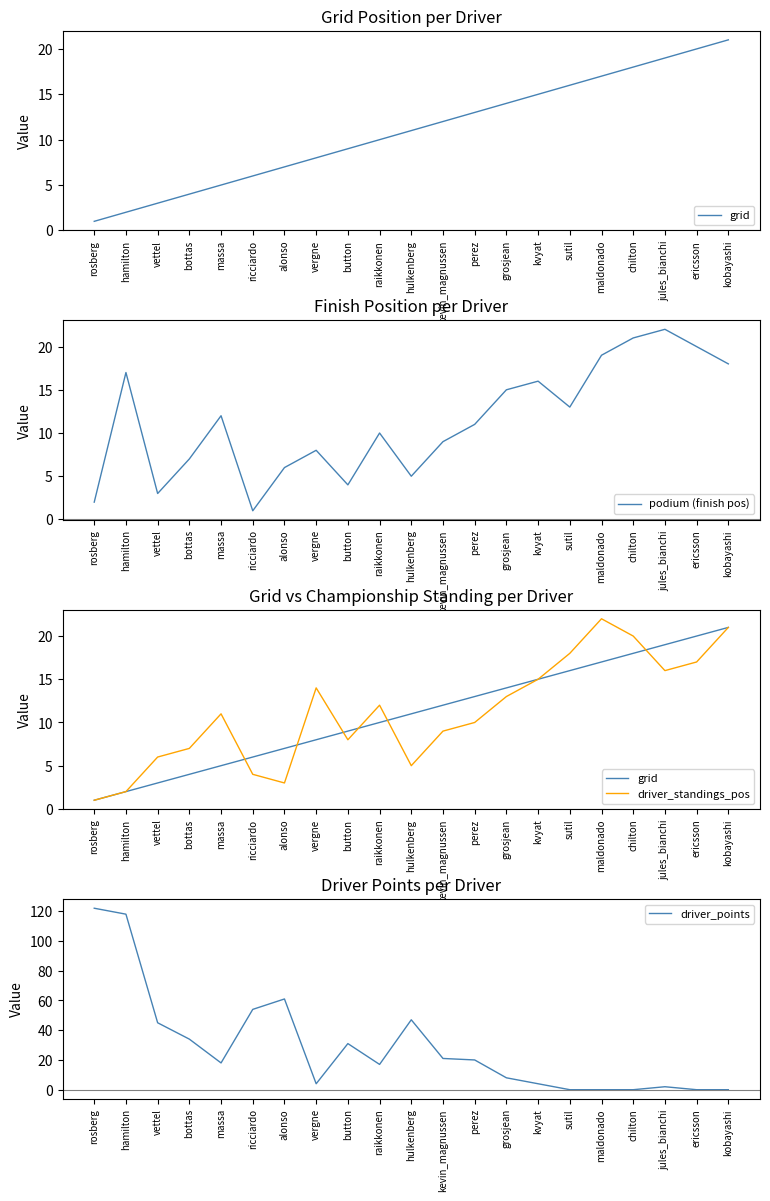

At how many categories does at least one series exceed 72?

2